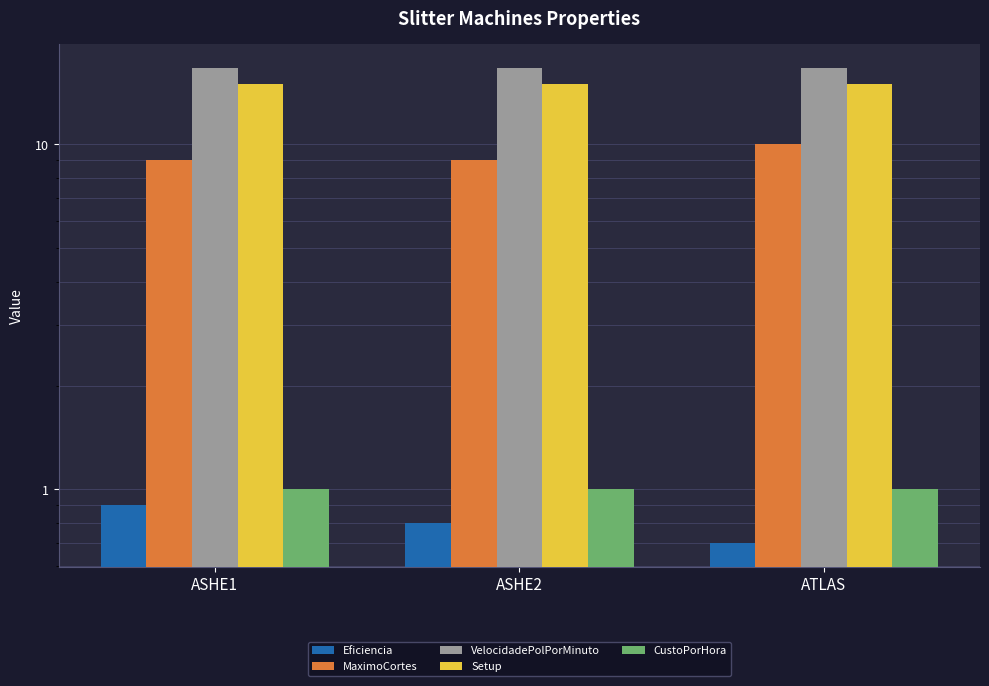

Is it true that Setup equals 15.0 at ASHE2?

True